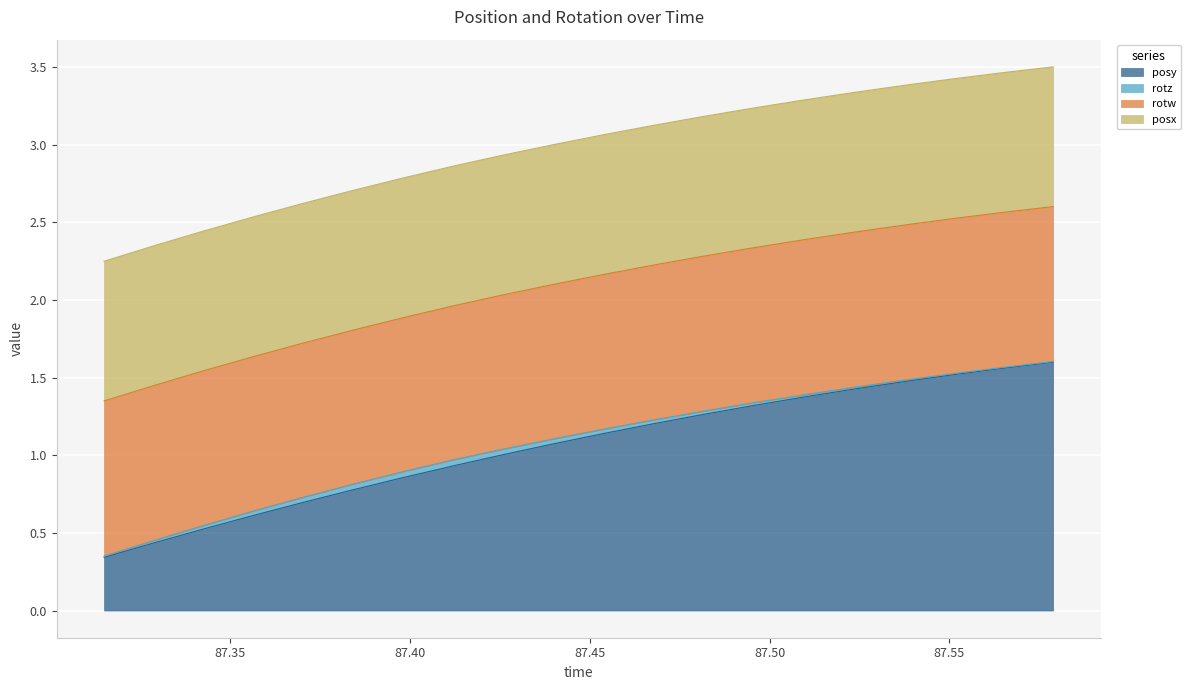

Reading left to right, transcribe all the data shown in this chart.

posy: 0.3	0.4	0.5	0.6	0.7	0.8	0.9	0.9	1.0	1.1	1.1	1.2	1.3	1.3	1.4	1.4	1.5	1.5	1.6	1.6
rotz: 0.0	0.0	0.0	0.0	0.0	0.0	0.0	0.0	0.0	0.0	0.0	0.0	0.0	0.0	0.0	0.0	0.0	0.0	0.0	0.0
rotw: 1.0	1.0	1.0	1.0	1.0	1.0	1.0	1.0	1.0	1.0	1.0	1.0	1.0	1.0	1.0	1.0	1.0	1.0	1.0	1.0
posx: 0.9	0.9	0.9	0.9	0.9	0.9	0.9	0.9	0.9	0.9	0.9	0.9	0.9	0.9	0.9	0.9	0.9	0.9	0.9	0.9